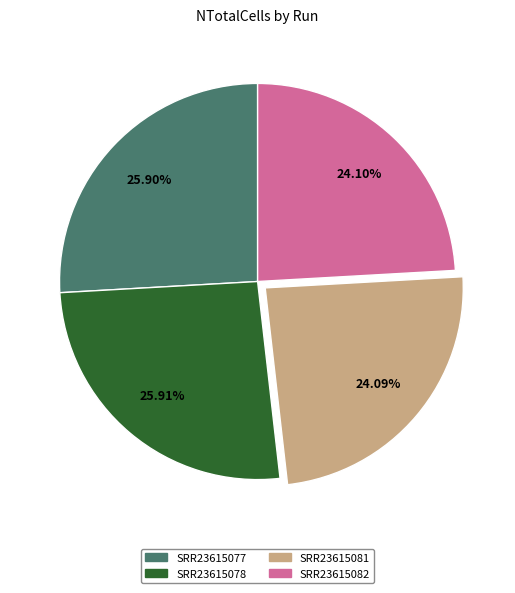

To the nearest percent, what portion does SRR23615081 represent?

24%